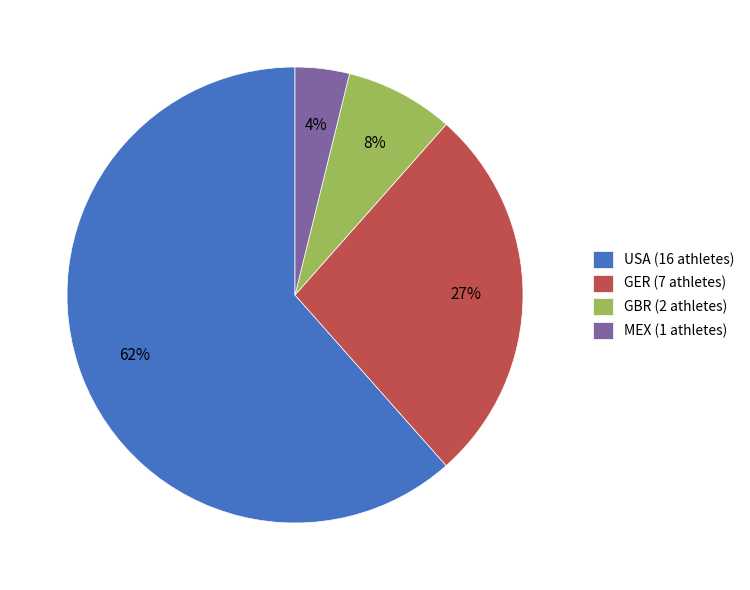

What is the largest slice in the pie chart?

USA